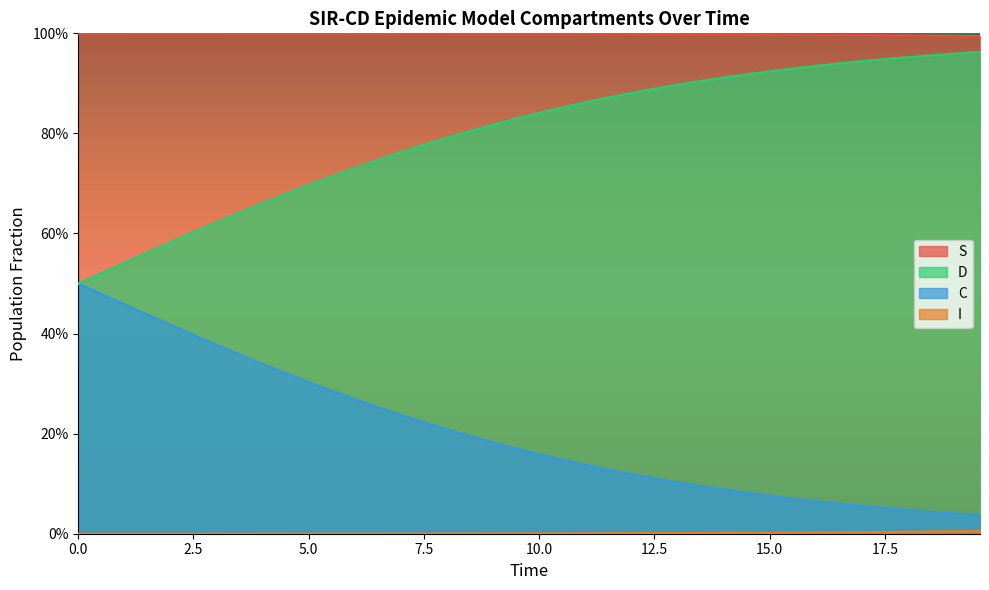

How many lines are shown in the chart?

4